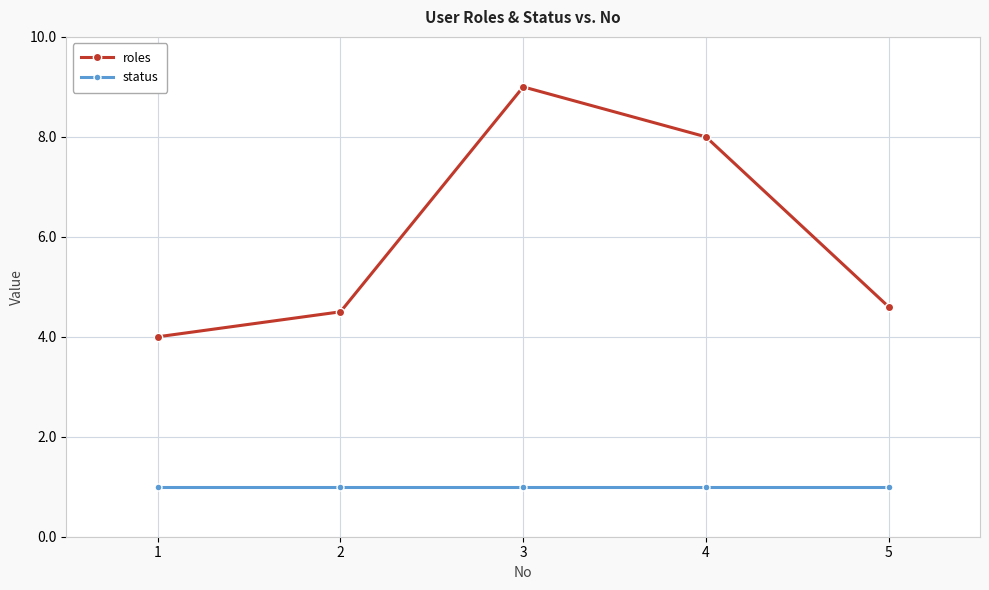

Reading left to right, extract all data points from this chart.

roles: 4.0	4.5	9.0	8.0	4.6
status: 1.0	1.0	1.0	1.0	1.0